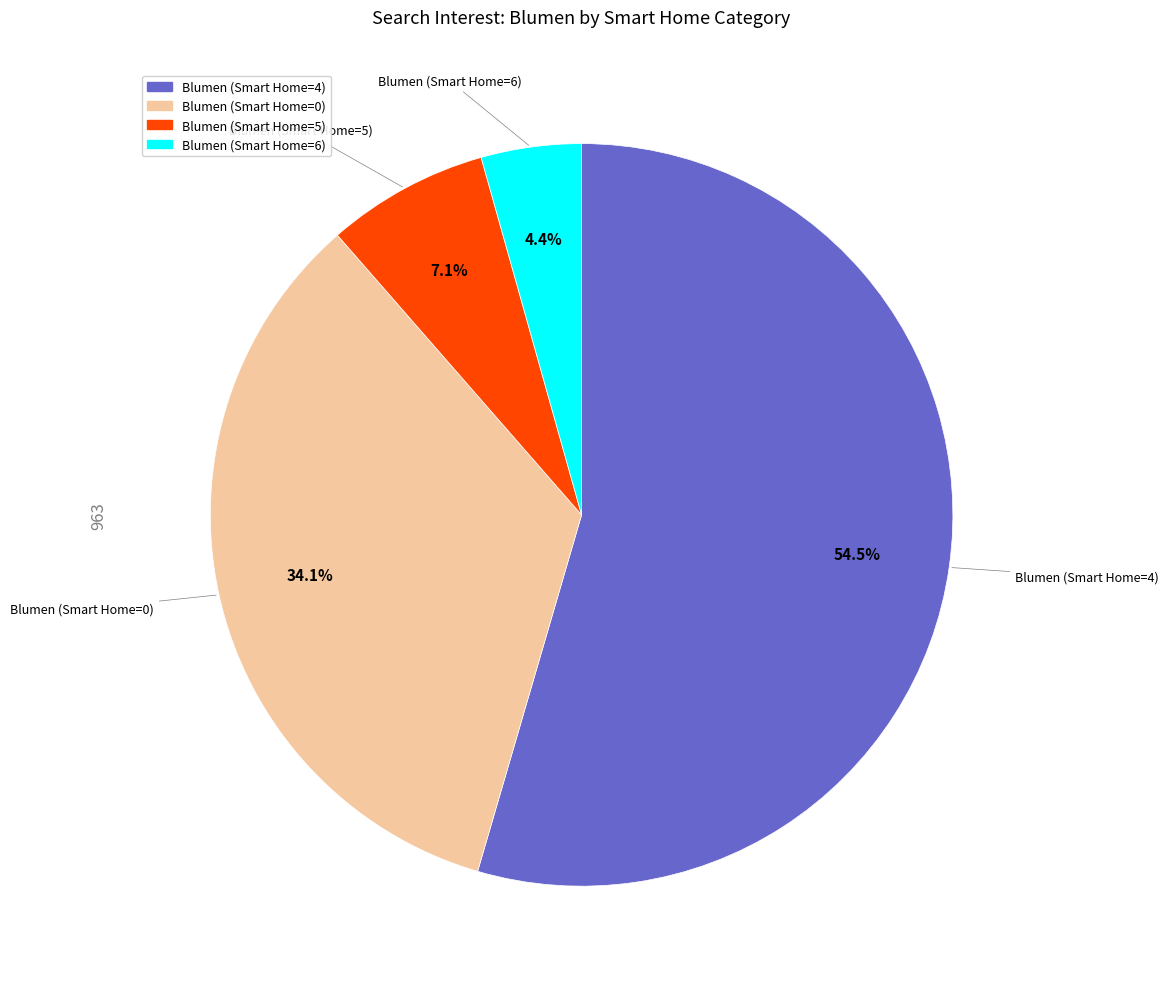

Is there any slice that represents more than half of the pie?

Yes